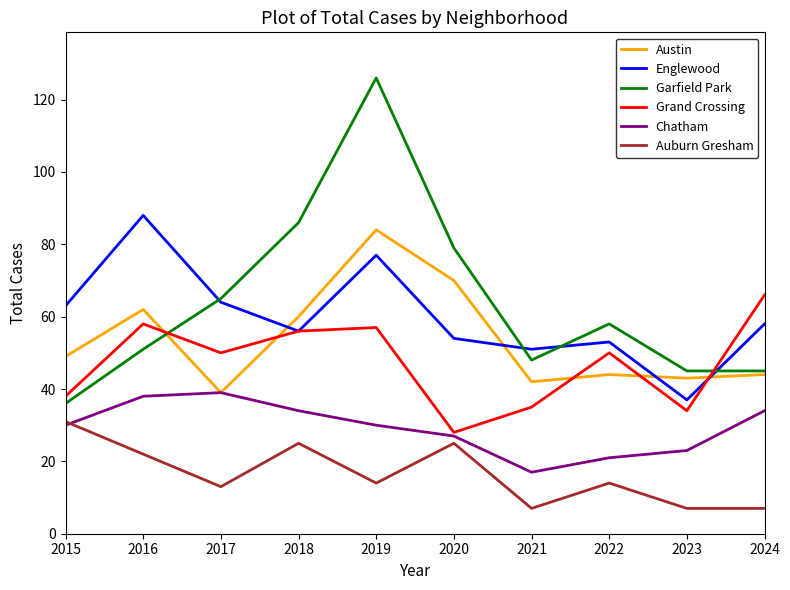

Is this an area chart (filled region under the line)?

No